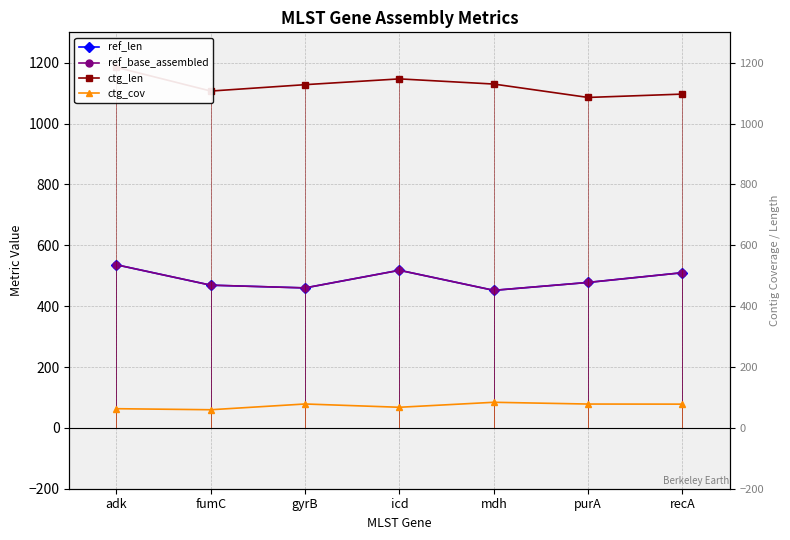

What is the greatest value displayed?

1185.0